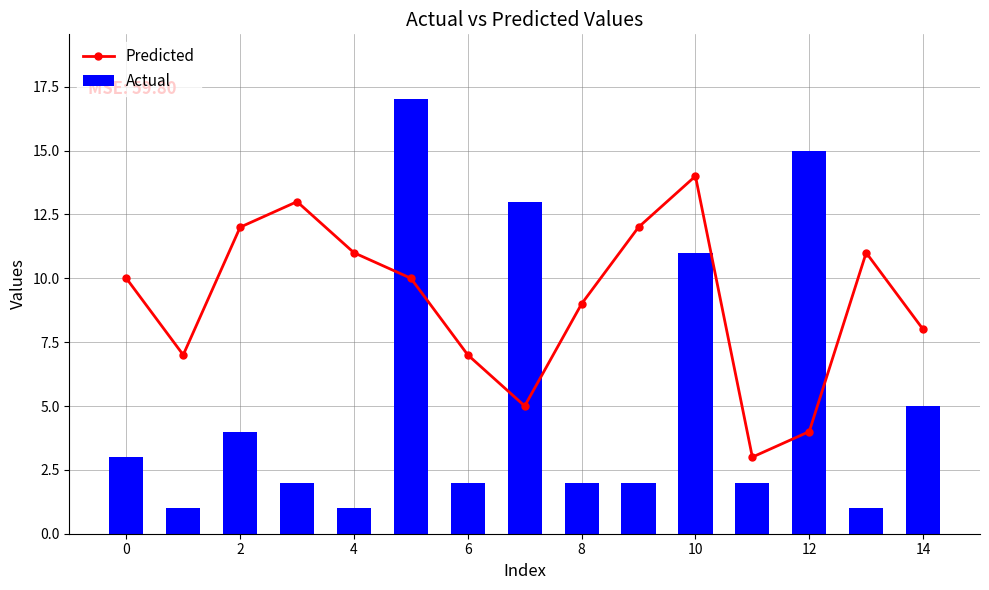

The Predicted series shows 4 at 6. True or false?

False